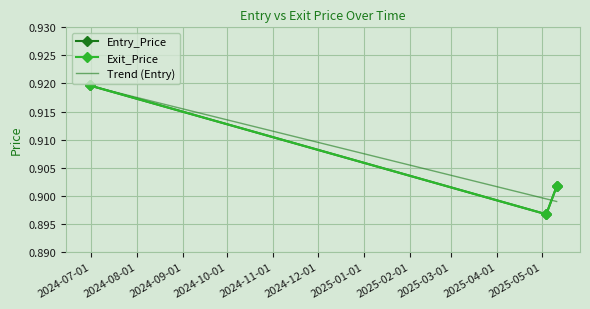

Read the Exit_Price value at 2024-06-30.

0.9